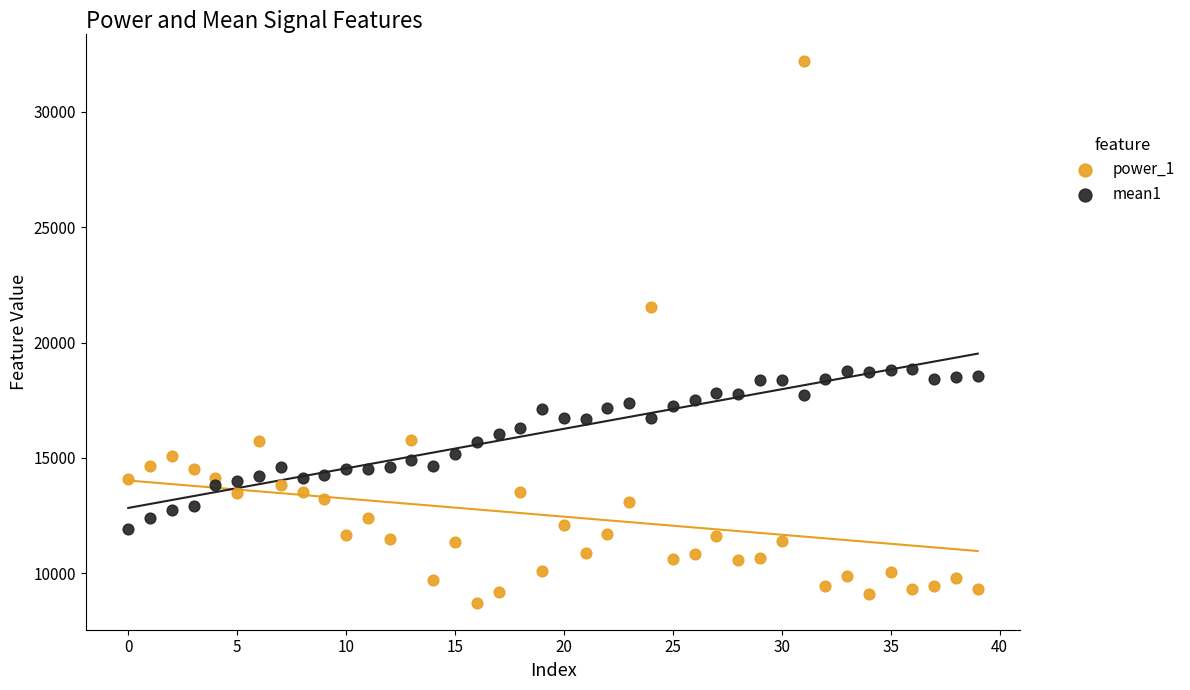

Across all data points, what is the range of Y values (max minus min)?

23480.9